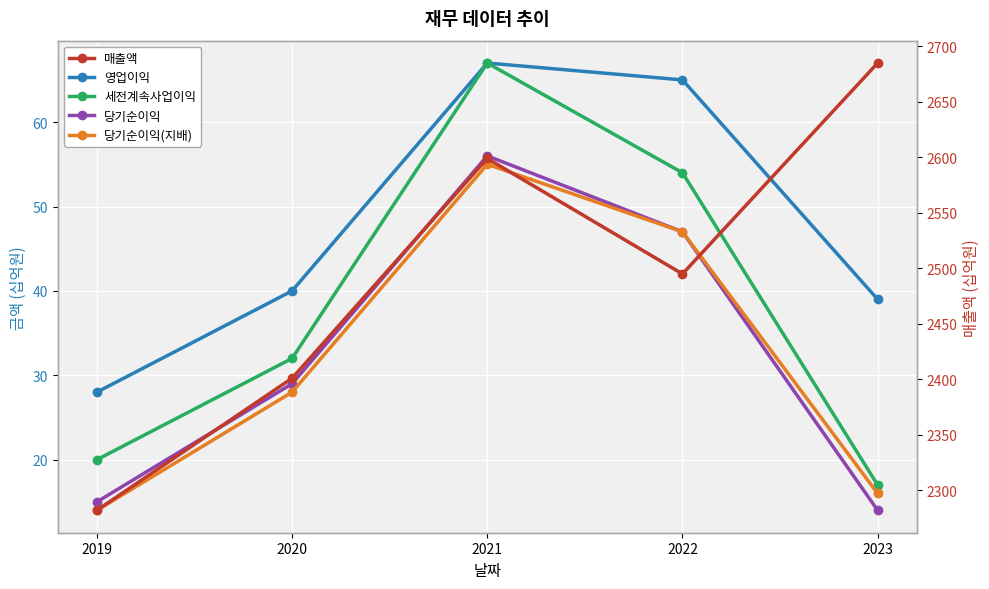

What is the smallest value displayed?

14